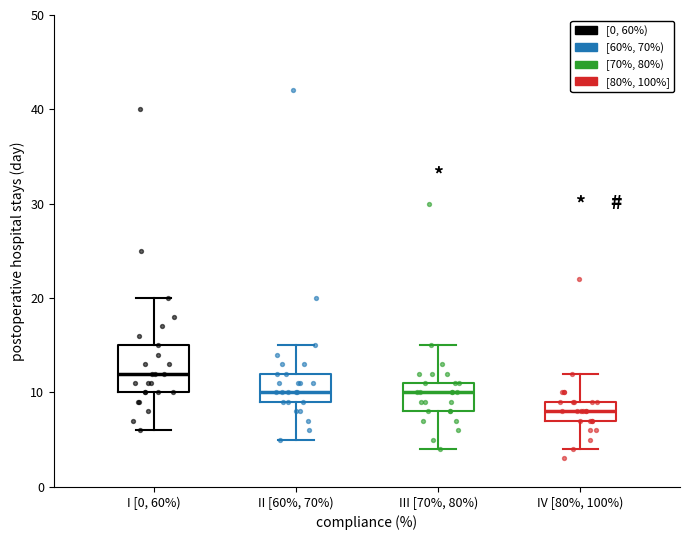

Reading left to right, read every box against the y-axis: the position of its median line, the range the box covers, and the ends of its whiskers. The values are not printed on the chart, so give them approximately, as read against the axis.

I [0, 60%): median 12, box 10 to 15, whiskers 6 to 20
II [60%, 70%): median 10, box 9 to 12, whiskers 5 to 15
III [70%, 80%): median 10, box 8 to 11, whiskers 4 to 15
IV [80%, 100%): median 8, box 7 to 9, whiskers 4 to 12